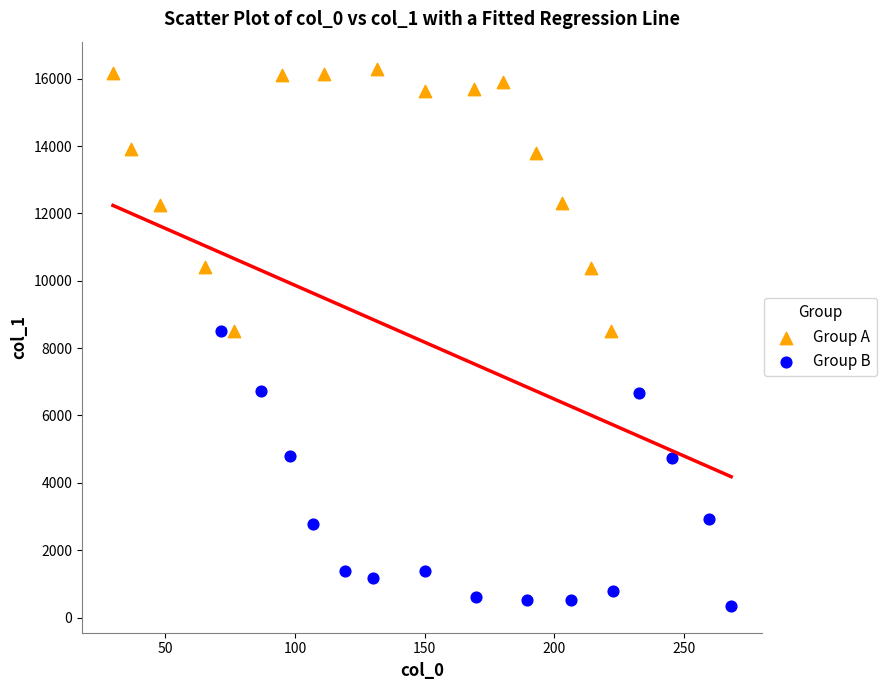

Which series reaches the minimum Y coordinate?

Group B